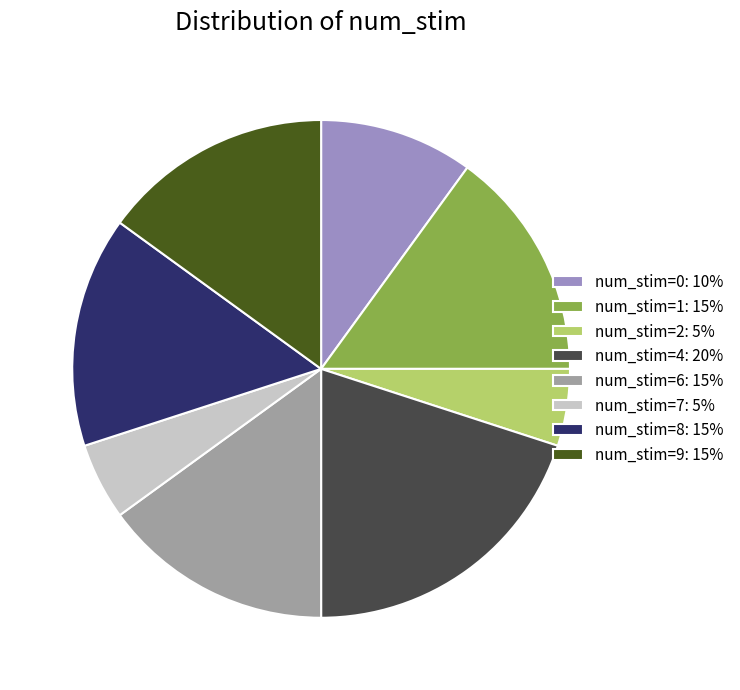

How many segments does this pie chart have?

8